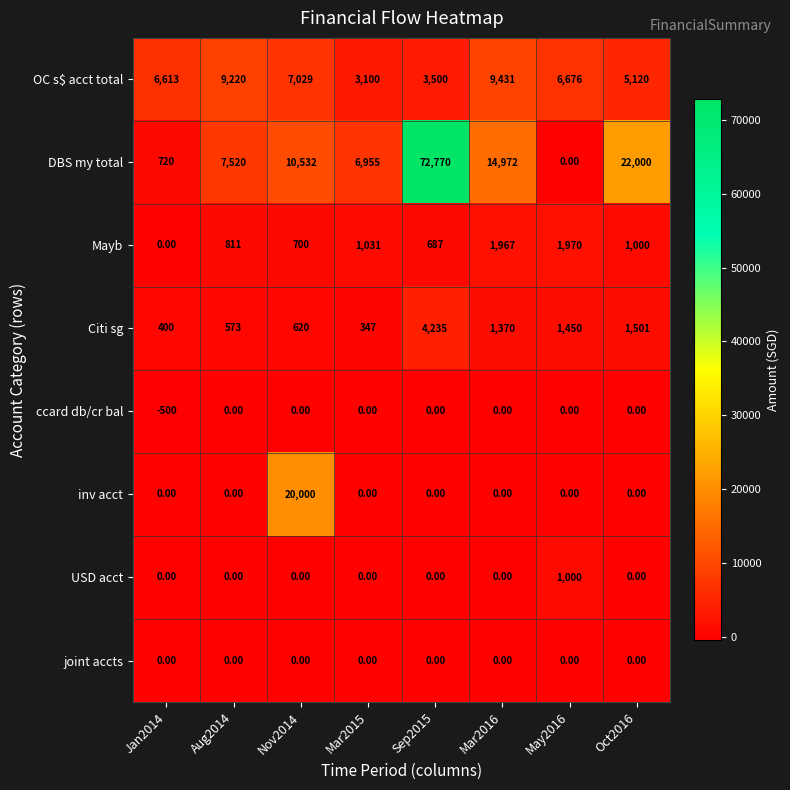

Rank the categories by Citi sg value from lowest to highest.

Mar2015, Jan2014, Aug2014, Nov2014, Mar2016, May2016, Oct2016, Sep2015